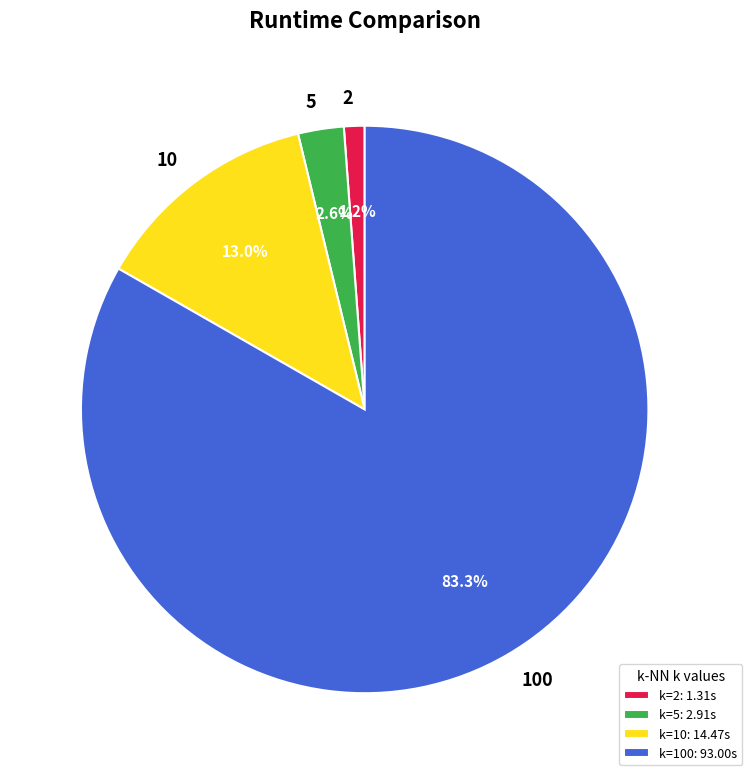

Which category has the smallest portion of the pie?

2